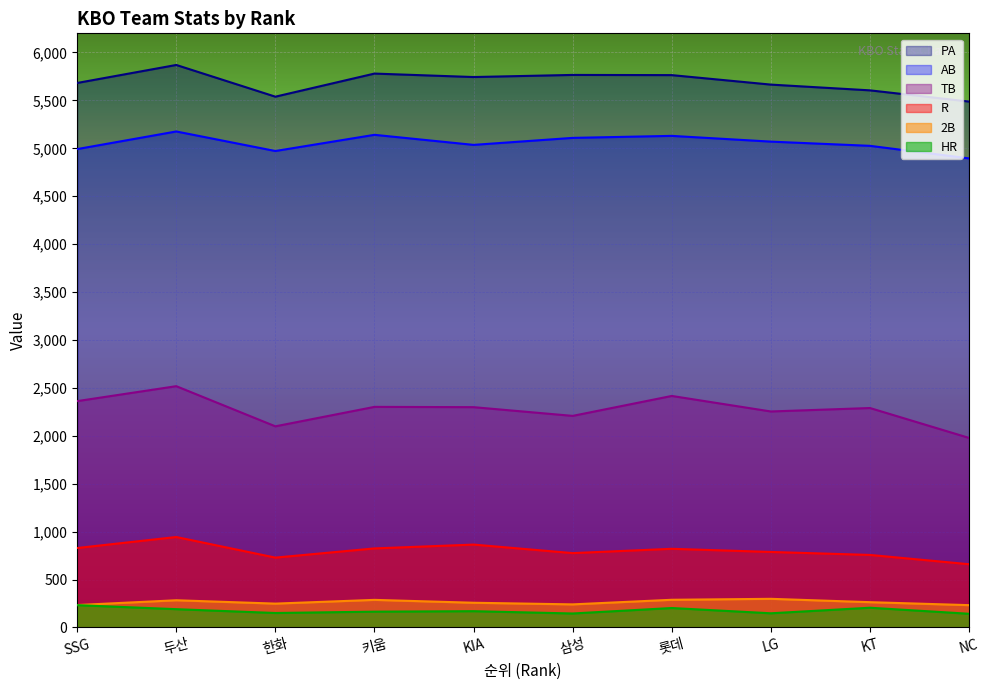

Where is TB nearest to the value 2248?

LG